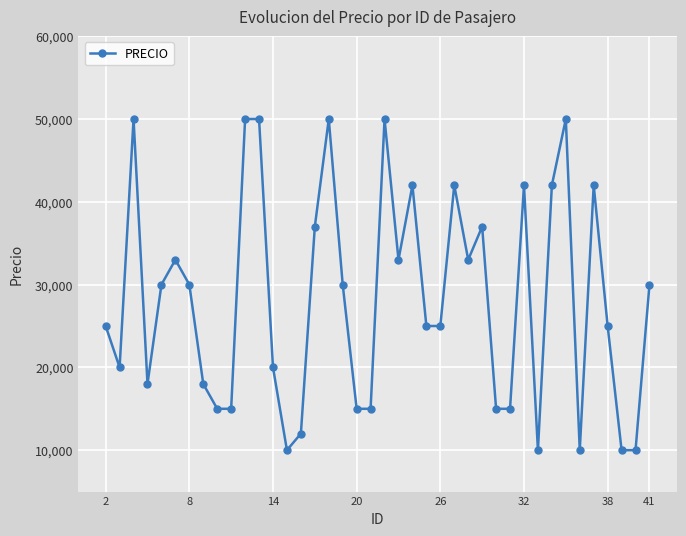

What is the value of the 17th point from the left?

50000